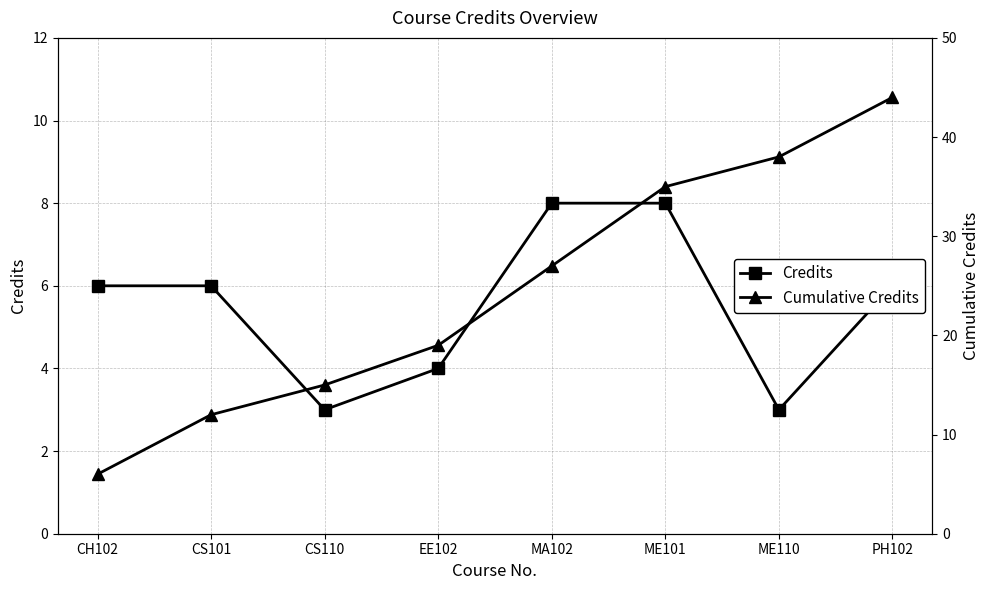

At which category does the chart reach its minimum across all series?

CS110